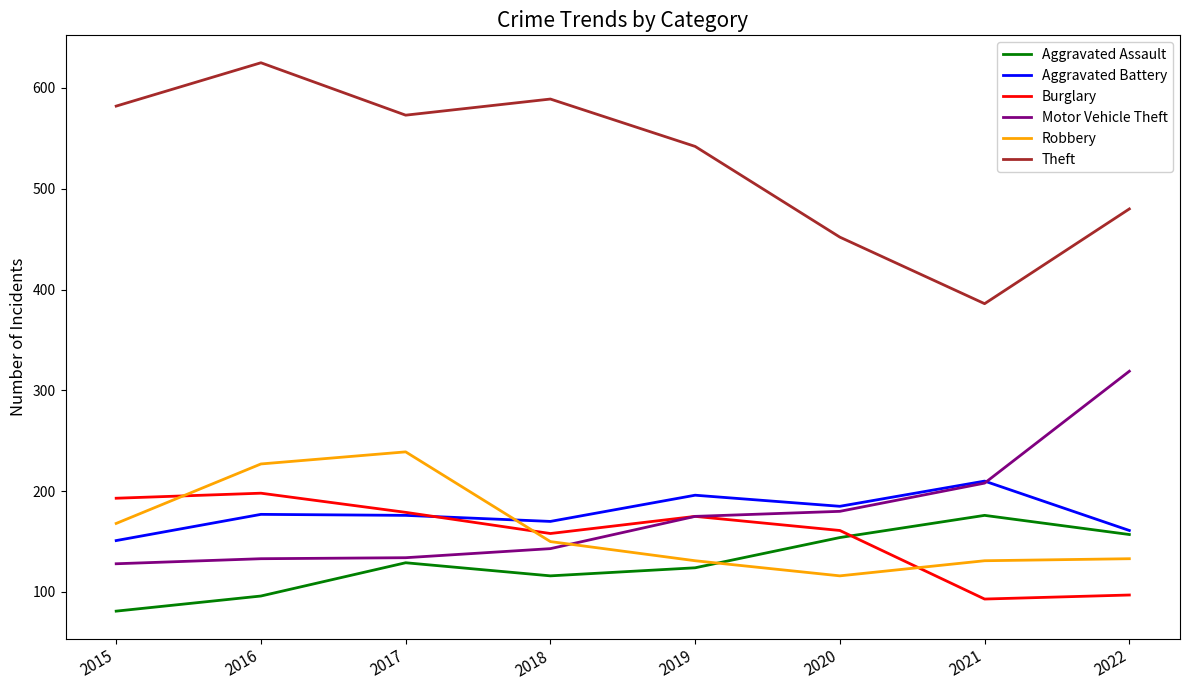

Where is the first local minimum for Aggravated Assault?

2018